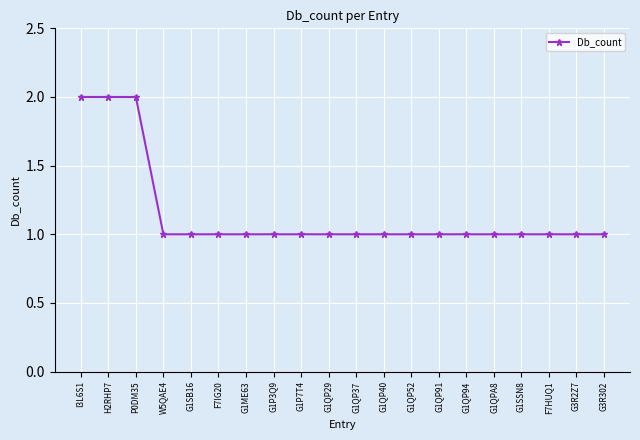

Approximately how many times larger is the value at G1P3Q9 compared to G1P7T4?

1.0